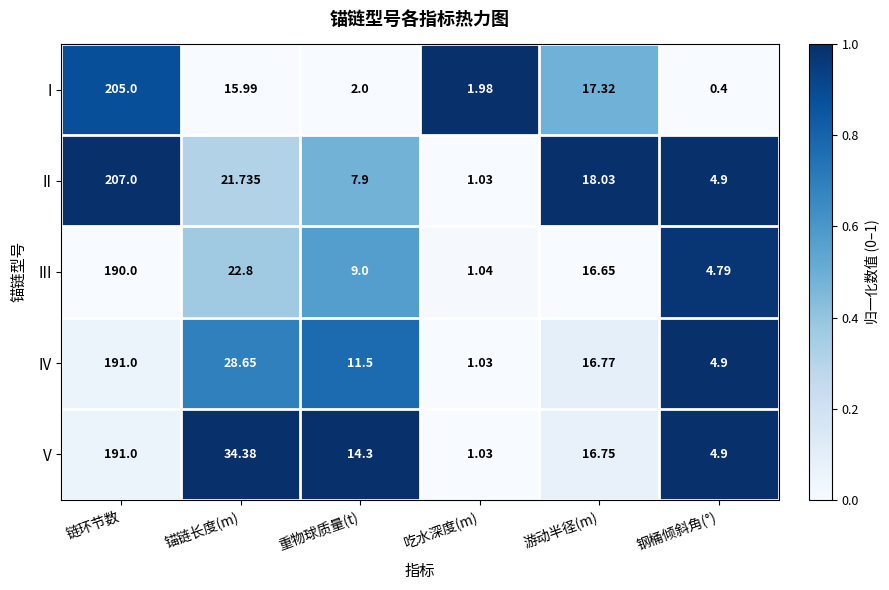

At which label does I first exceed 15?

链环节数